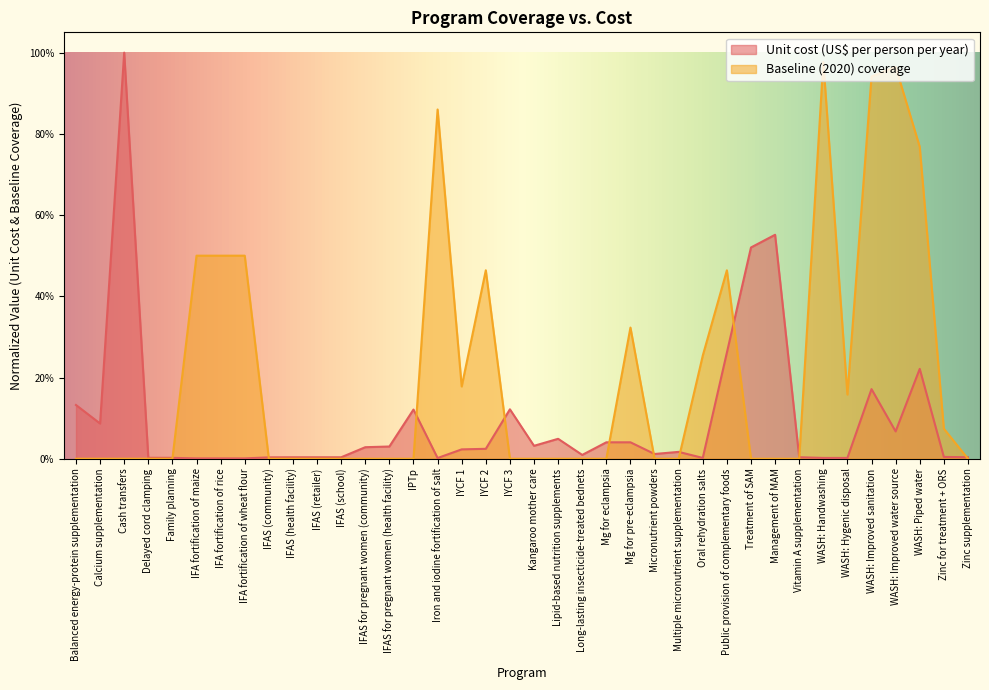

Where is Unit cost (US$ per person per year) nearest to the value 0?

IFA fortification of maize